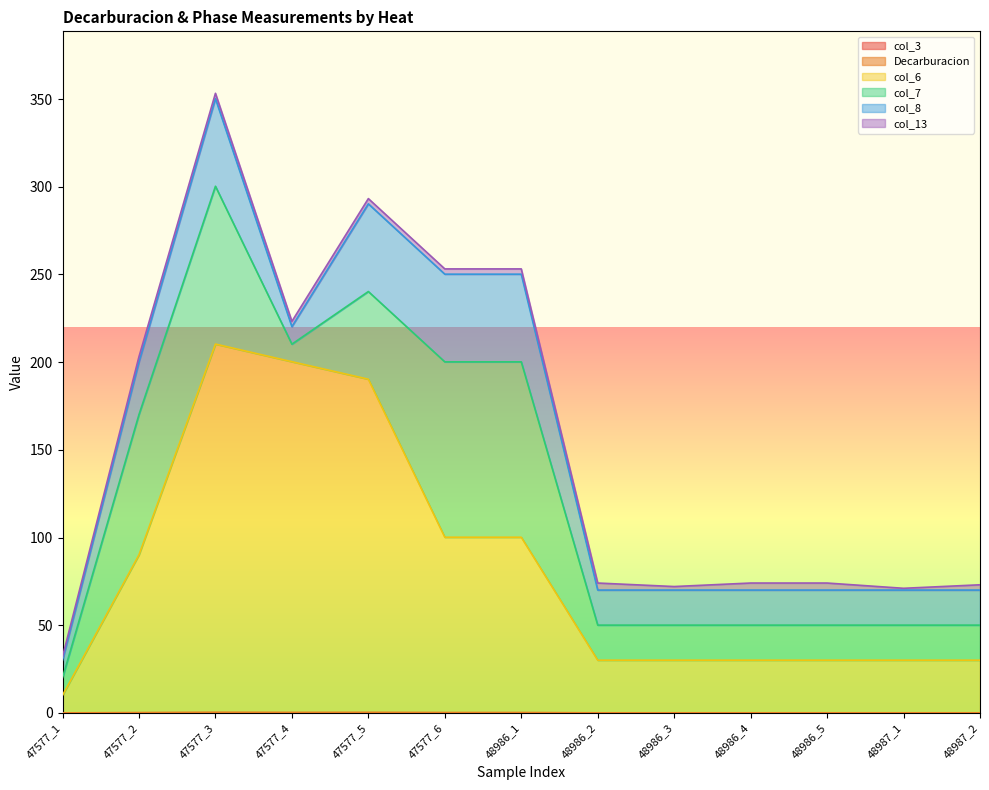

Between 48987_2 and 48986_1, which is larger?

48986_1